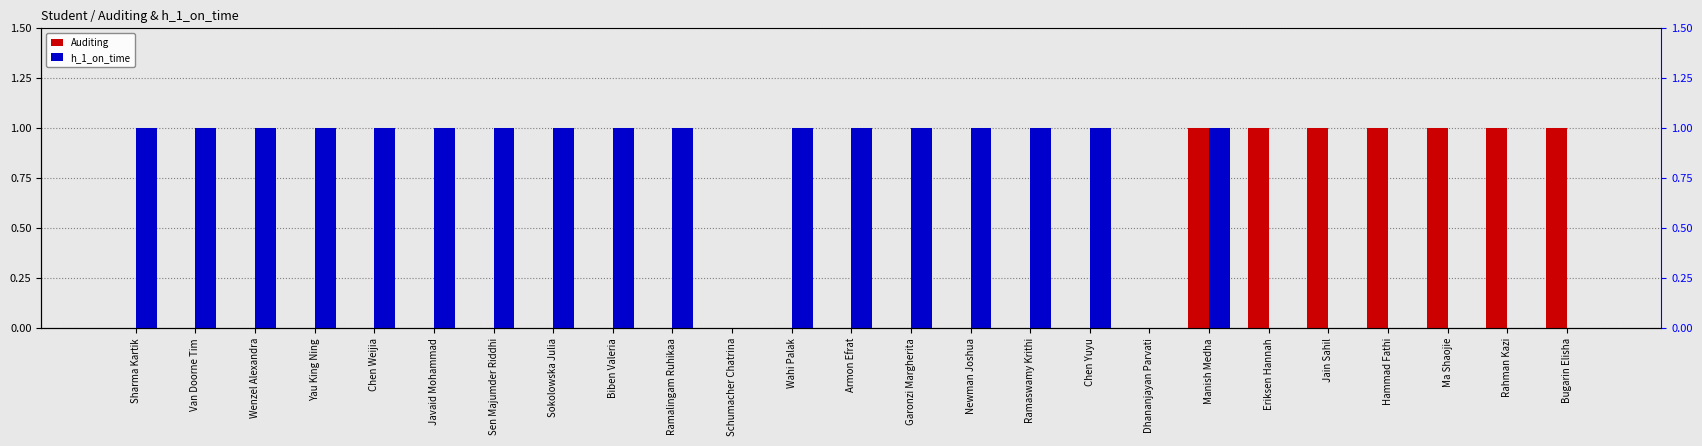

Reading right to left, what are all the values shown in this chart?

Auditing: Bugarin Elisha=1	Rahman Kazi=1	Ma Shaojie=1	Hammad Fathi=1	Jain Sahil=1	Eriksen Hannah=1	Manish Medha=1	Dhananjayan Parvati=0	Chen Yuyu=0	Ramaswamy Krithi=0	Newman Joshua=0	Garonzi Margherita=0	Armon Efrat=0	Wahi Palak=0	Schumacher Chatrina=0	Ramalingam Ruhikaa=0	Biben Valeria=0	Sokolowska Julia=0	Sen Majumder Riddhi=0	Javaid Mohammad=0	Chen Weijia=0	Yau King Ning=0	Wenzel Alexandra=0	Van Doorne Tim=0	Sharma Kartik=0
h_1_on_time: Bugarin Elisha=0	Rahman Kazi=0	Ma Shaojie=0	Hammad Fathi=0	Jain Sahil=0	Eriksen Hannah=0	Manish Medha=1	Dhananjayan Parvati=0	Chen Yuyu=1	Ramaswamy Krithi=1	Newman Joshua=1	Garonzi Margherita=1	Armon Efrat=1	Wahi Palak=1	Schumacher Chatrina=0	Ramalingam Ruhikaa=1	Biben Valeria=1	Sokolowska Julia=1	Sen Majumder Riddhi=1	Javaid Mohammad=1	Chen Weijia=1	Yau King Ning=1	Wenzel Alexandra=1	Van Doorne Tim=1	Sharma Kartik=1